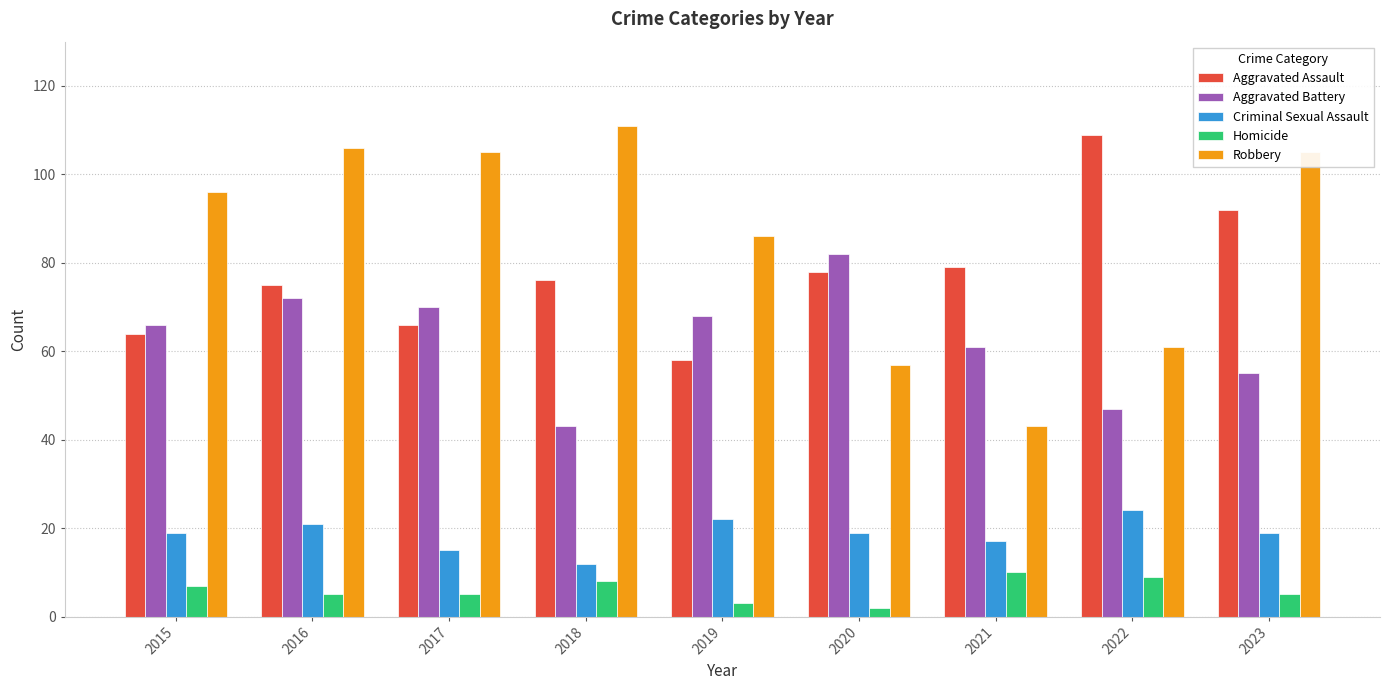

Which series has the largest range (max minus min)?

Robbery